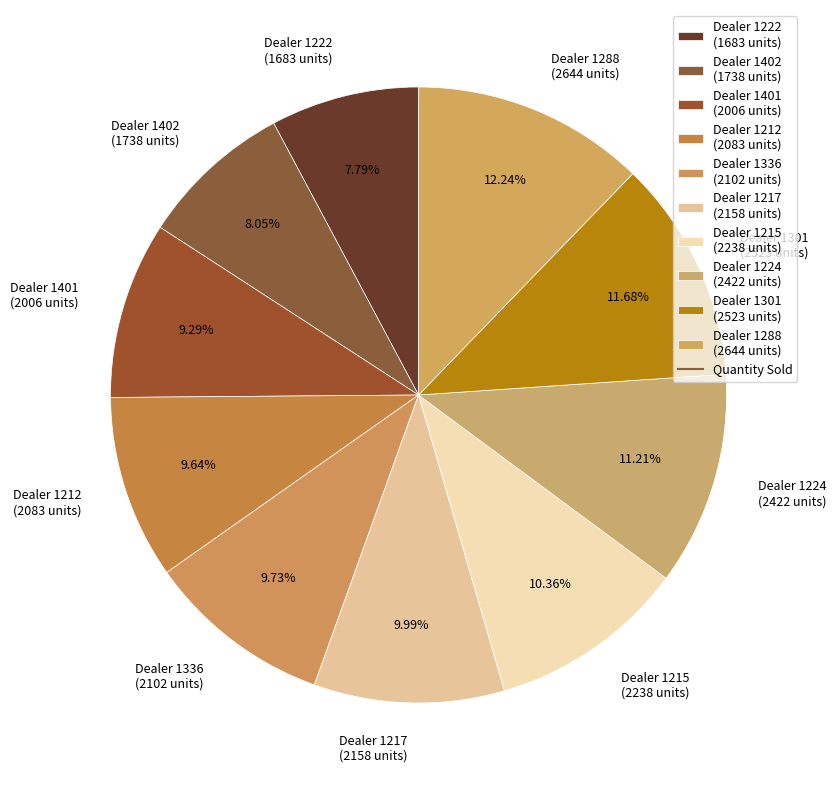

Is the sum of Dealer 1301 (2523 units) and Dealer 1212 (2083 units) greater than half?

No